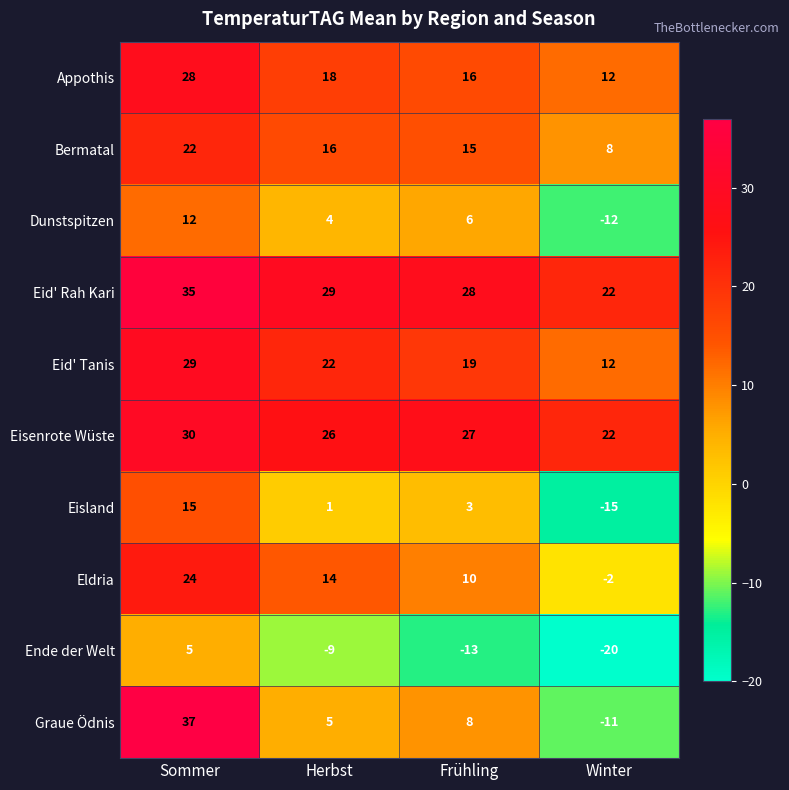

What is the average value of the Bermatal series?

15